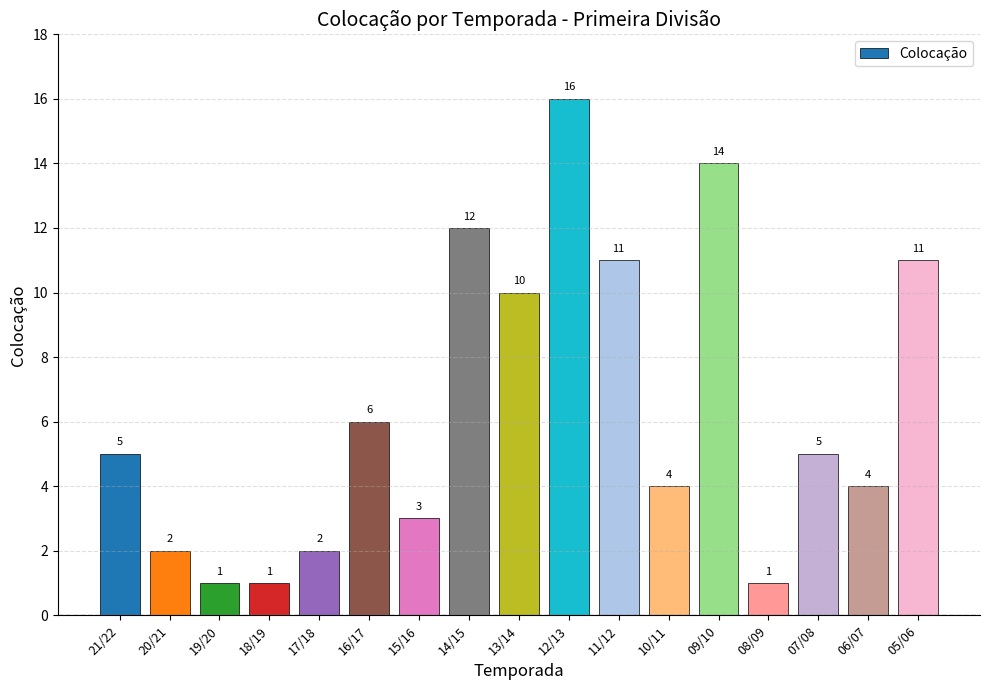

Which has a higher value, 07/08 or 16/17?

16/17